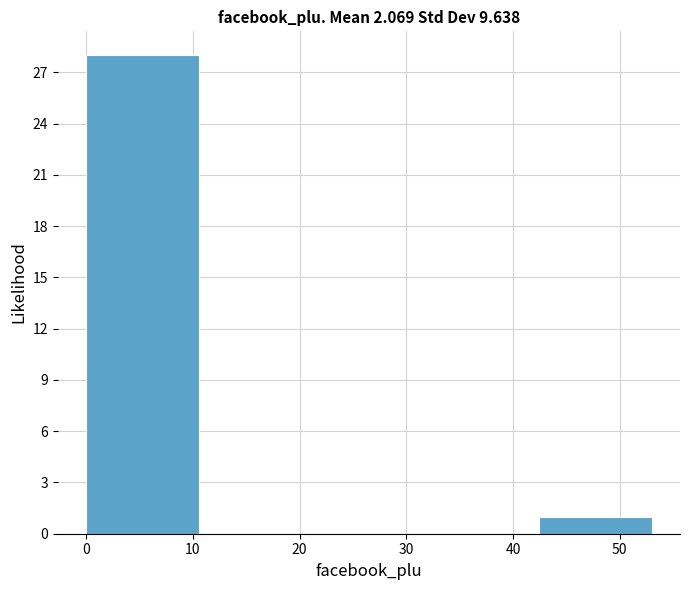

How tall is the bar that spans 0.0 to 10.6 on the x-axis? Neither the bar edges nor the heights are printed on the chart, so give them approximately, as read against the axes.

28